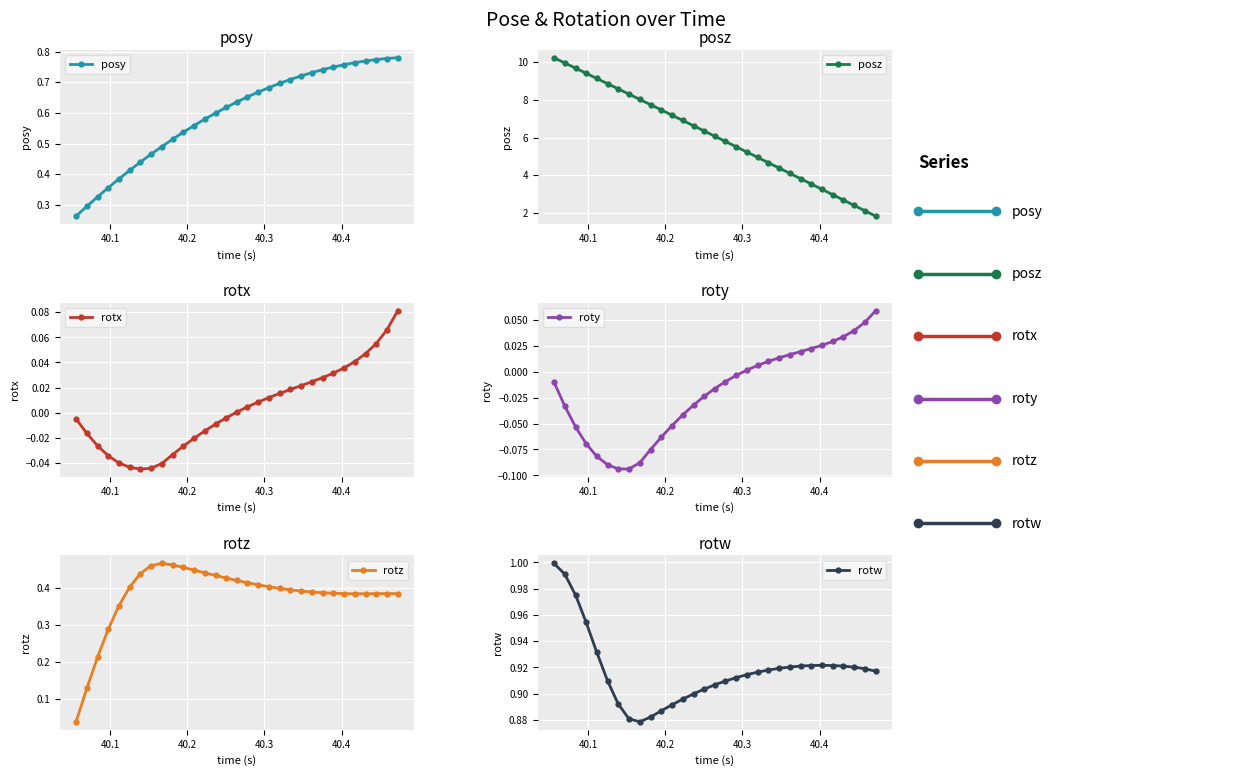

Reading left to right, list all the values displayed in this chart.

posy: 0.3	0.3	0.3	0.4	0.4	0.4	0.4	0.5	0.5	0.5	0.5	0.6	0.6	0.6	0.6	0.6	0.7	0.7	0.7	0.7	0.7	0.7	0.7	0.7	0.7	0.8	0.8	0.8	0.8	0.8	0.8
posz: 10.2	10.0	9.7	9.4	9.1	8.9	8.6	8.3	8.0	7.7	7.5	7.2	6.9	6.6	6.3	6.1	5.8	5.5	5.2	4.9	4.7	4.4	4.1	3.8	3.5	3.3	3.0	2.7	2.4	2.1	1.8
rotx: -0.0	-0.0	-0.0	-0.0	-0.0	-0.0	-0.0	-0.0	-0.0	-0.0	-0.0	-0.0	-0.0	-0.0	-0.0	0.0	0.0	0.0	0.0	0.0	0.0	0.0	0.0	0.0	0.0	0.0	0.0	0.0	0.1	0.1	0.1
roty: -0.0	-0.0	-0.1	-0.1	-0.1	-0.1	-0.1	-0.1	-0.1	-0.1	-0.1	-0.1	-0.0	-0.0	-0.0	-0.0	-0.0	-0.0	0.0	0.0	0.0	0.0	0.0	0.0	0.0	0.0	0.0	0.0	0.0	0.0	0.1
rotz: 0.0	0.1	0.2	0.3	0.4	0.4	0.4	0.5	0.5	0.5	0.5	0.4	0.4	0.4	0.4	0.4	0.4	0.4	0.4	0.4	0.4	0.4	0.4	0.4	0.4	0.4	0.4	0.4	0.4	0.4	0.4
rotw: 1.0	1.0	1.0	1.0	0.9	0.9	0.9	0.9	0.9	0.9	0.9	0.9	0.9	0.9	0.9	0.9	0.9	0.9	0.9	0.9	0.9	0.9	0.9	0.9	0.9	0.9	0.9	0.9	0.9	0.9	0.9